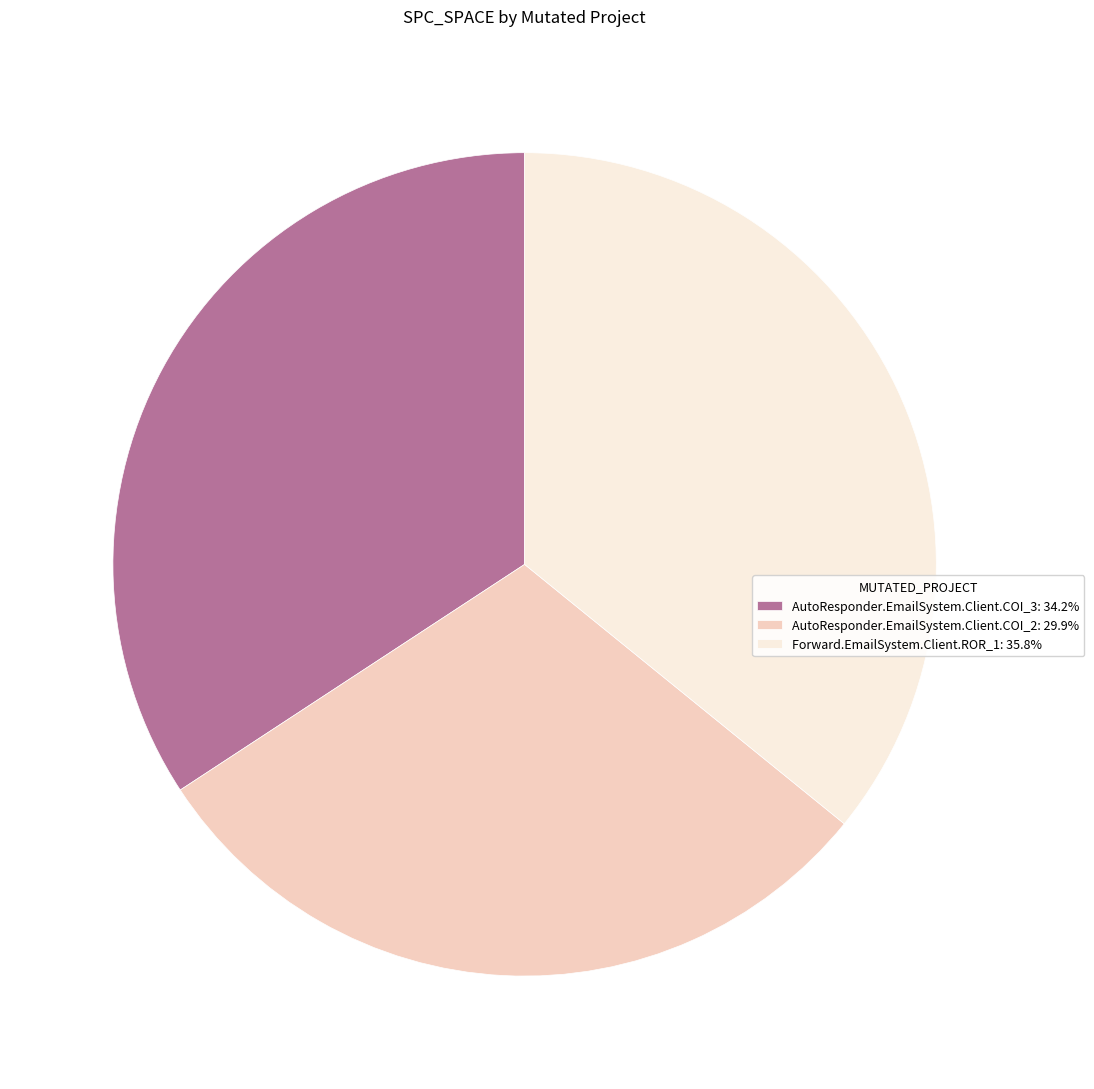

Approximately how many times larger is the value at AutoResponder.EmailSystem.Client.COI_2: 29.9% compared to Forward.EmailSystem.Client.ROR_1: 35.8%?

0.8